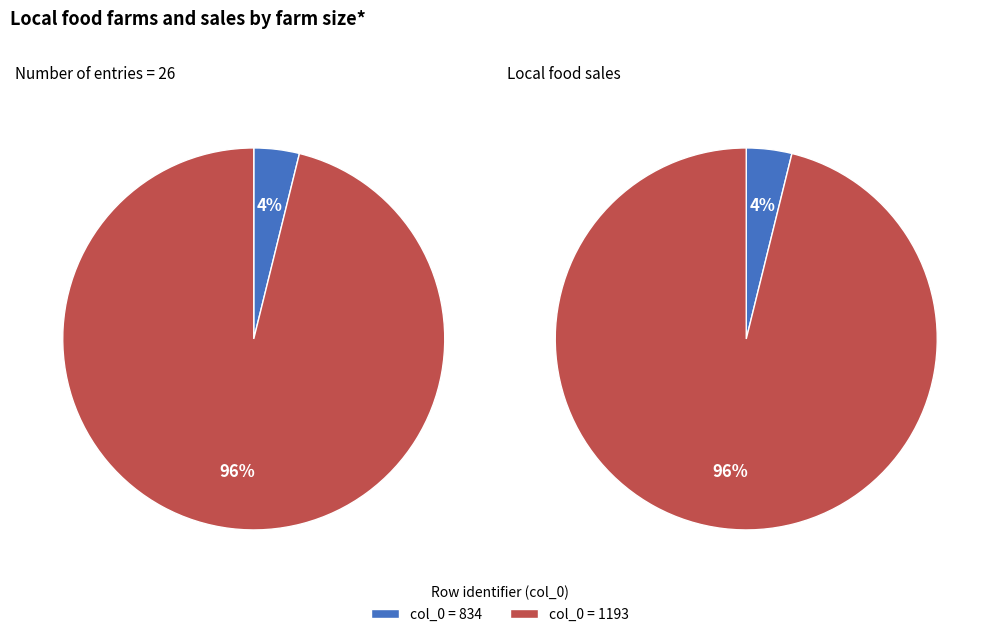

To the nearest percent, what is the average slice percentage?

50%